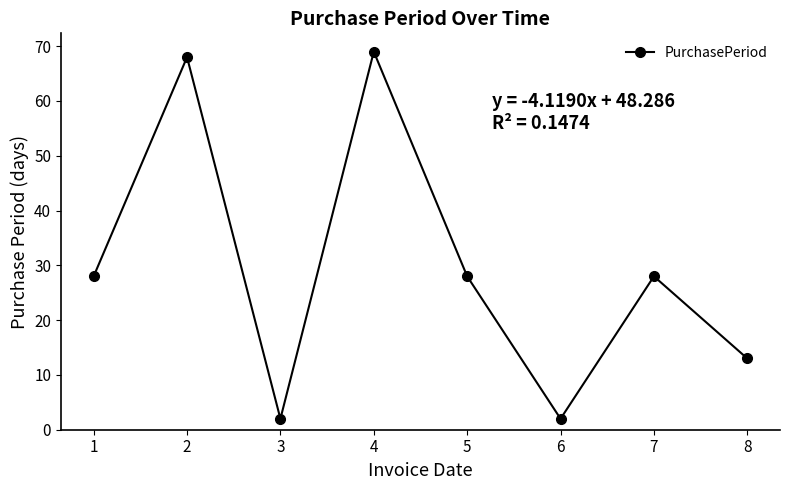

What is the minimum value shown in the chart?

2